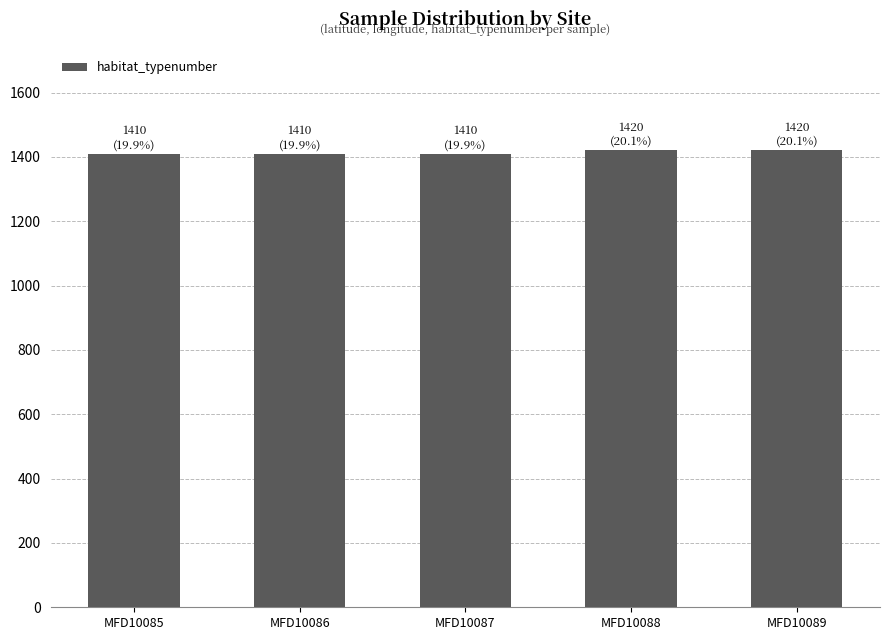

What is the ratio of the value at MFD10088 to the value at MFD10085?

1.0